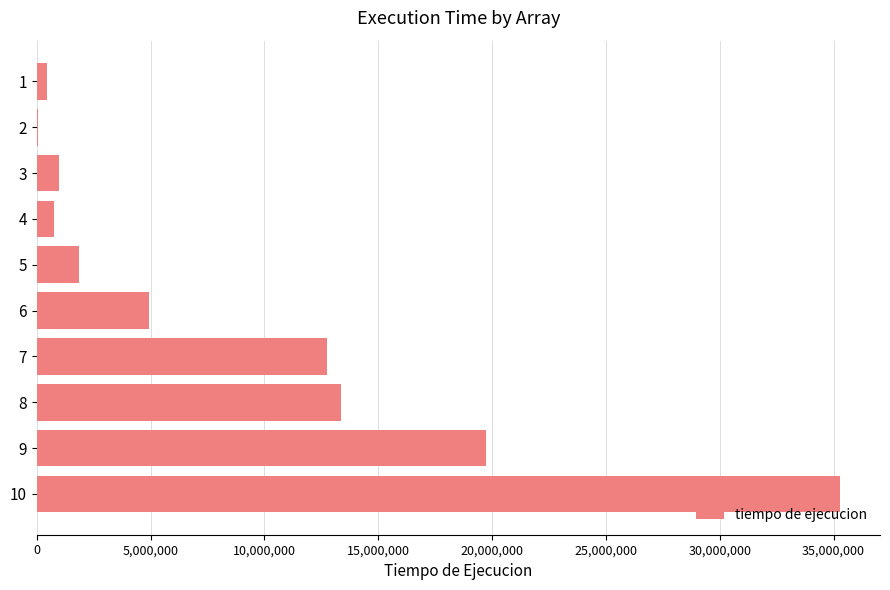

Reading top to bottom, transcribe all the data shown in this chart.

1=443600	2=63100	3=961200	4=741600	5=1855400	6=4913300	7=12729500	8=13367700	9=19734800	10=35275500